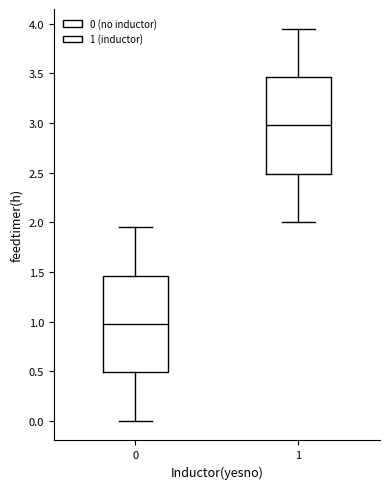

Where is the lower edge of the box at x = 1 on the y-axis? The values are not printed on the chart, so give them approximately, as read against the axis.

2.50